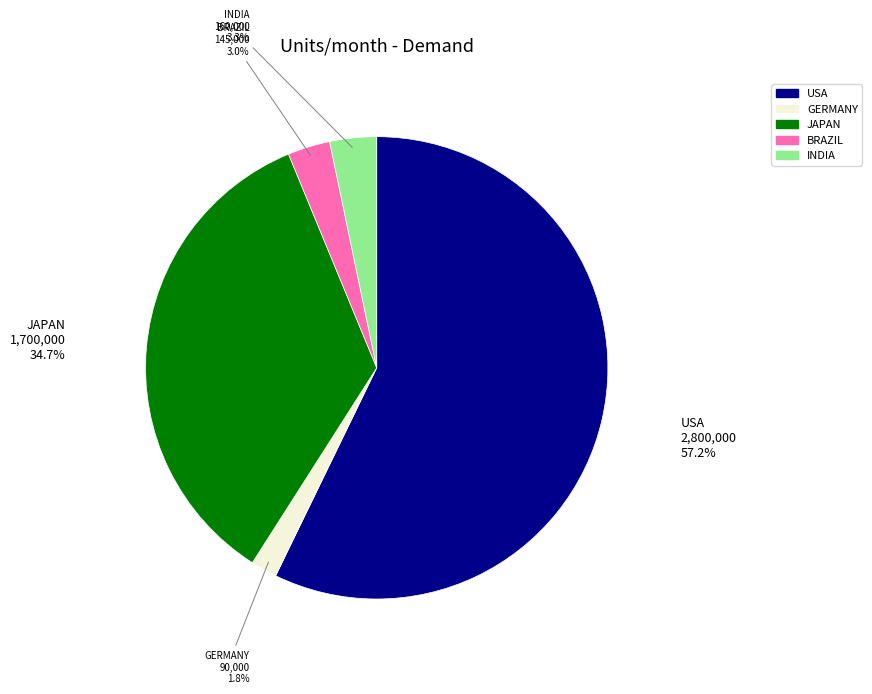

Which category has the biggest portion of the pie?

USA